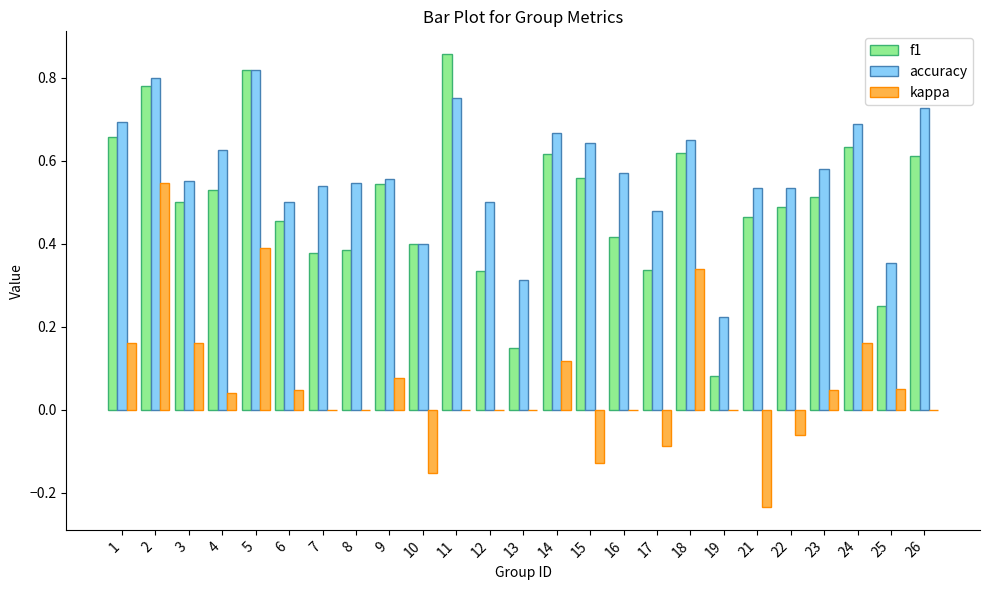

Is the value of accuracy at 9 greater than the value of f1 at 8?

Yes